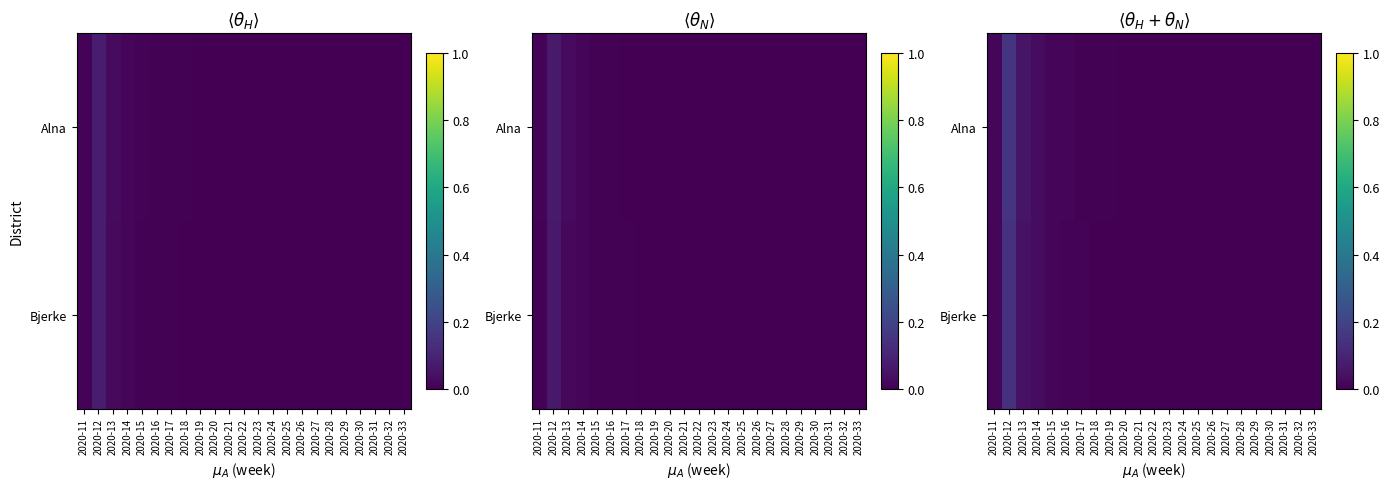

The value of Bjerke at 2020-12 is 0.1. True or false?

False